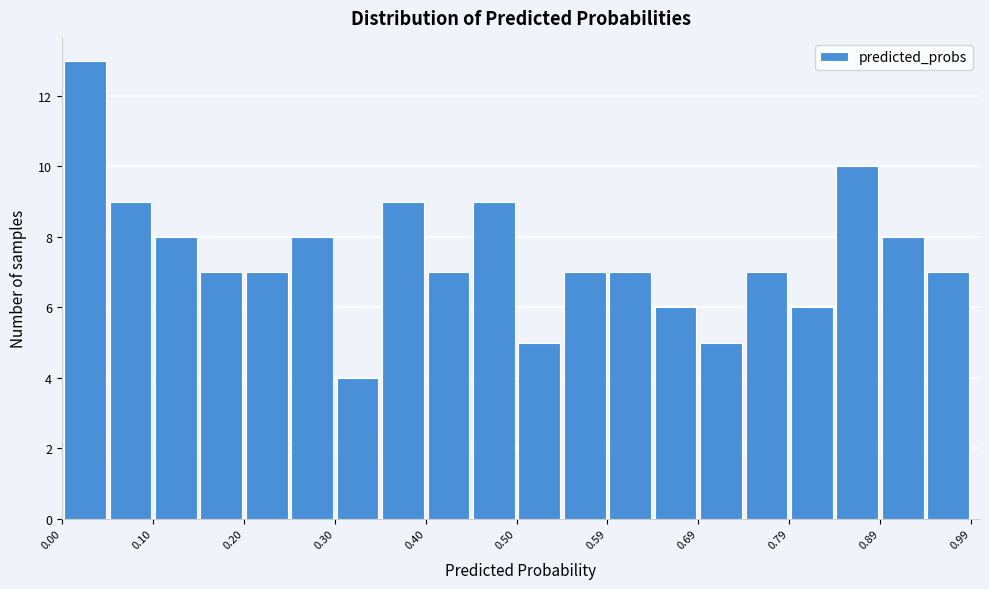

Reading left to right, list every bar in this chart as the range it spans on the x-axis followed by its height. Neither the bar edges nor the heights are printed on the chart, so give them approximately, as read against the axes.

0.00 to 0.05: 13
0.05 to 0.10: 9
0.10 to 0.15: 8
0.15 to 0.20: 7
0.20 to 0.25: 7
0.25 to 0.30: 8
0.30 to 0.35: 4
0.35 to 0.40: 9
0.40 to 0.45: 7
0.45 to 0.50: 9
0.50 to 0.54: 5
0.54 to 0.59: 7
0.59 to 0.64: 7
0.64 to 0.69: 6
0.69 to 0.74: 5
0.74 to 0.79: 7
0.79 to 0.84: 6
0.84 to 0.89: 10
0.89 to 0.94: 8
0.94 to 0.99: 7